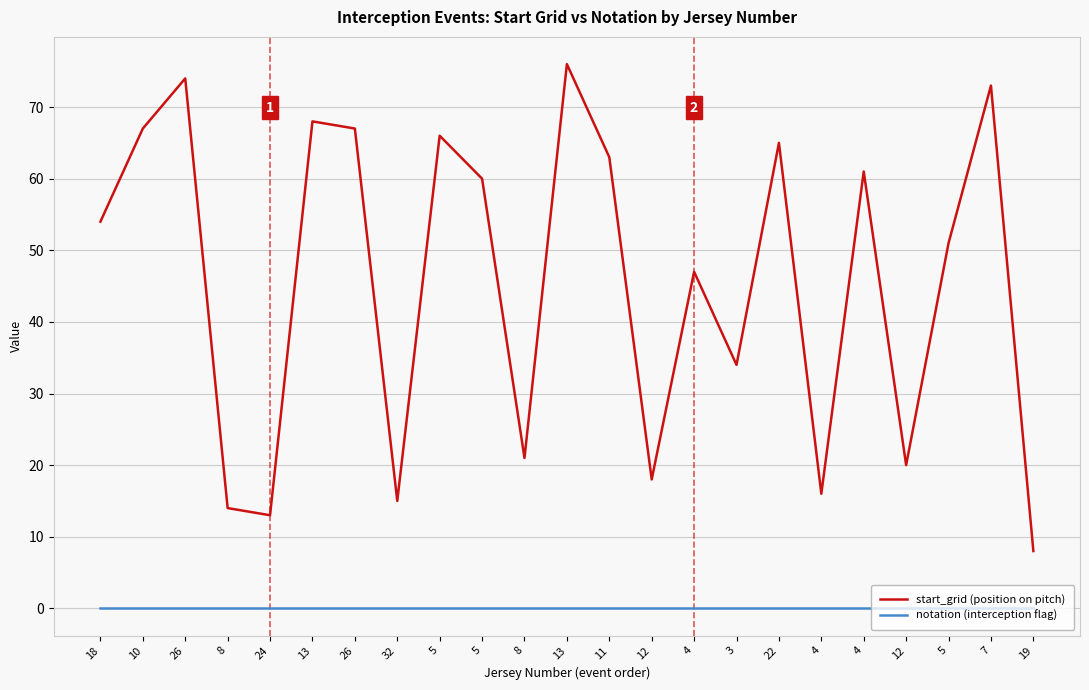

True or false: notation (interception flag) has more than 1 points higher than both neighbors.

False